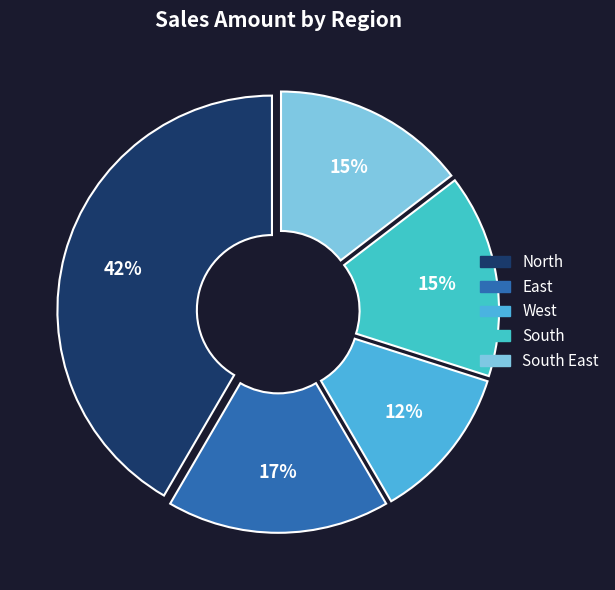

Count the number of slices in the pie.

5